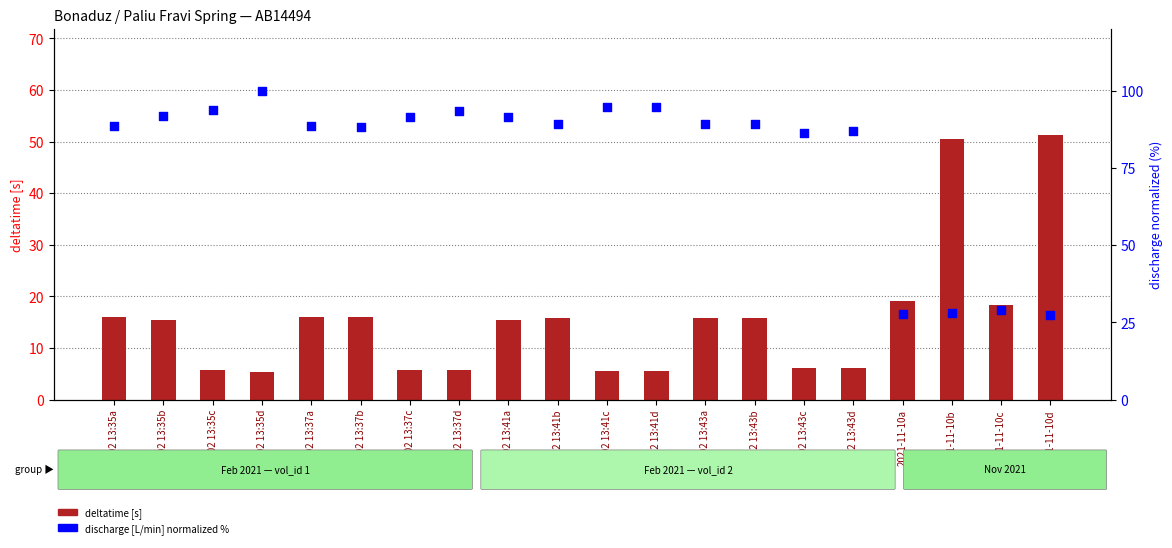

At which category is the sum across all series the highest?

04.02 13:35b